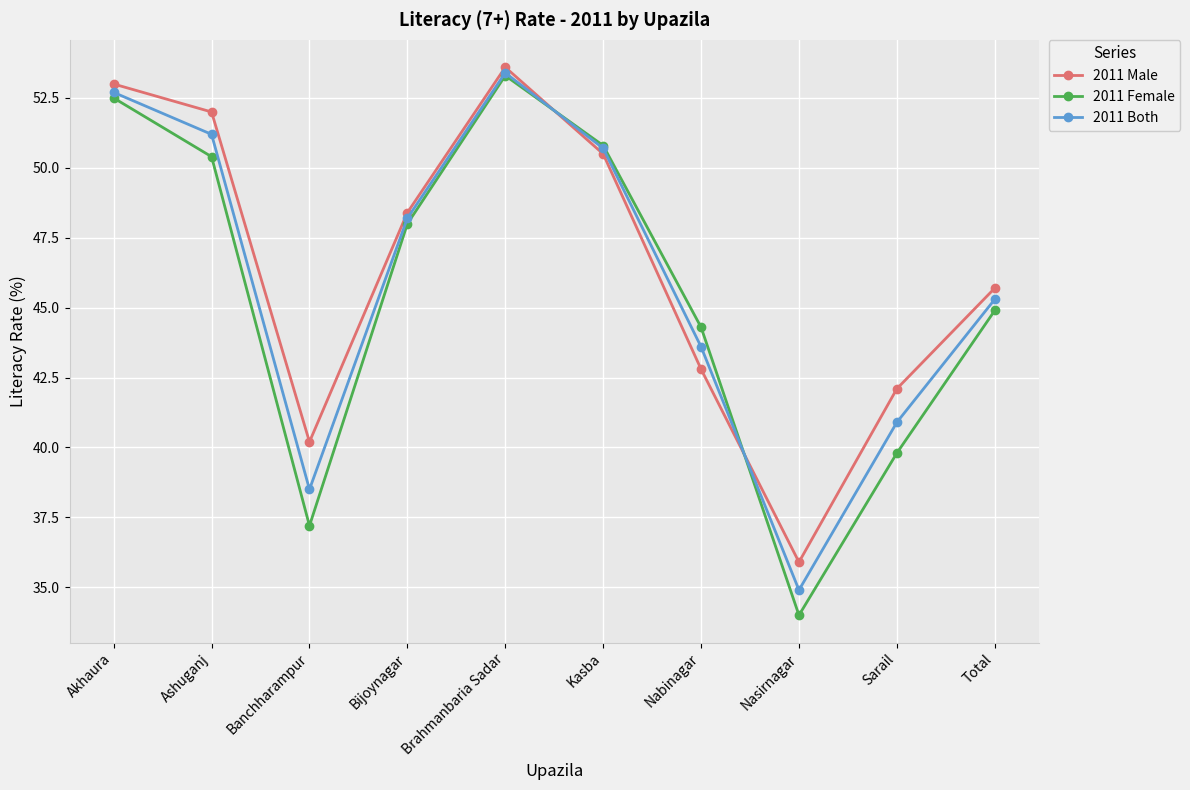

Count the number of categories in the chart.

10